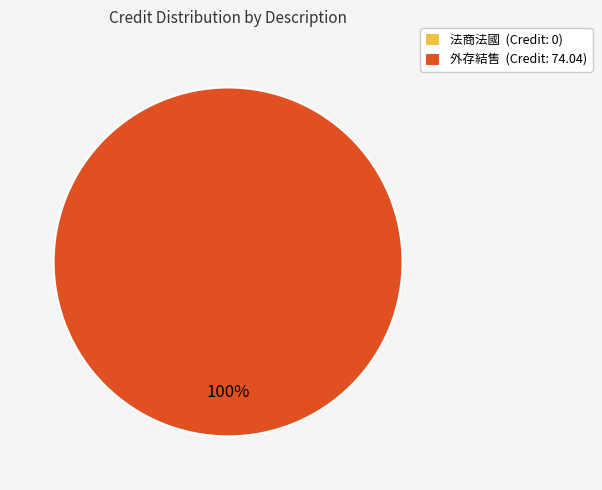

Rank the categories by value from highest to lowest.

外存結售, 法商法國